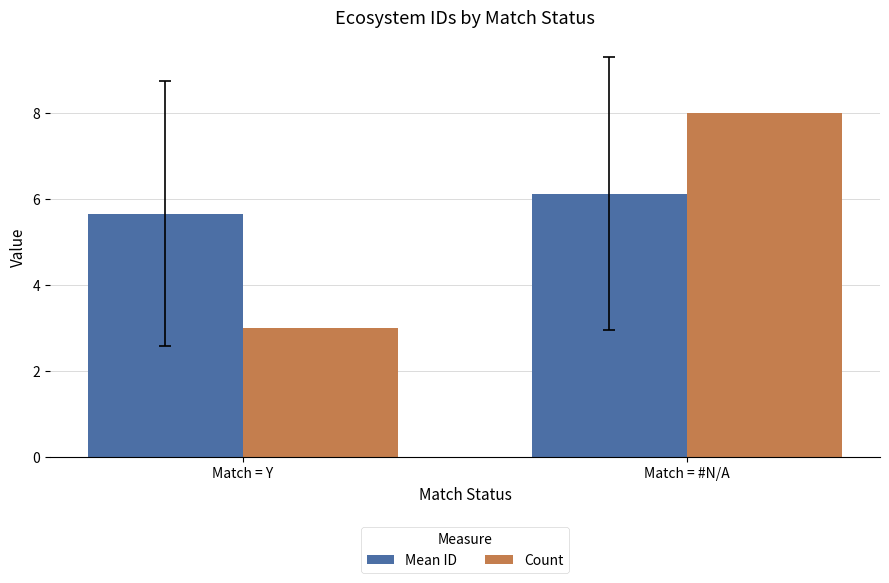

At which label is Count closest to 5?

Match = Y